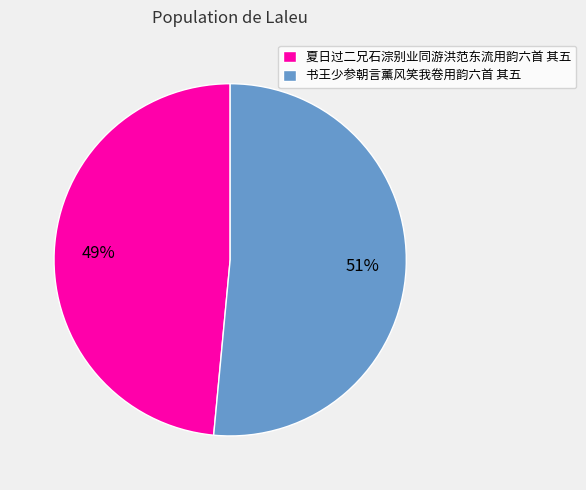

True or false: 夏日过二兄石淙别业同游洪范东流用韵六首 其五 accounts for 49% of the total.

True